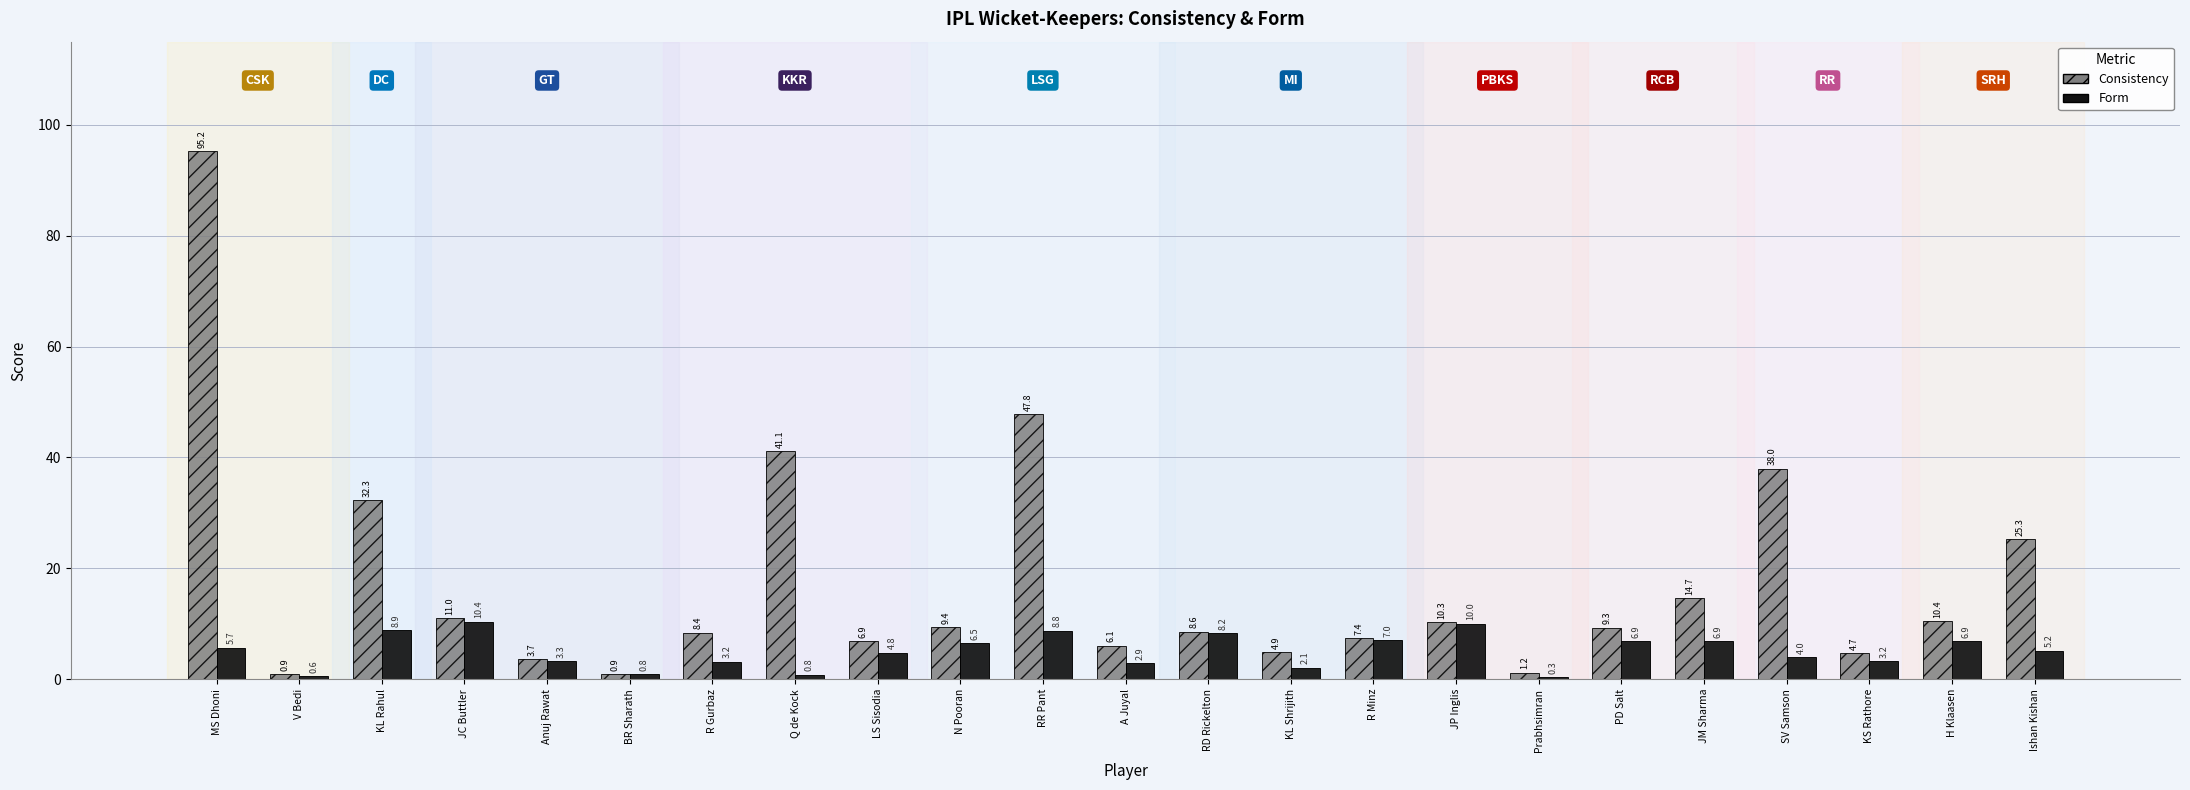

Reading left to right, extract all data points from this chart.

Consistency: MS Dhoni=95.2	V Bedi=0.9	KL Rahul=32.3	JC Buttler=11.0	Anuj Rawat=3.7	BR Sharath=0.9	R Gurbaz=8.4	Q de Kock=41.1	LS Sisodia=6.9	N Pooran=9.4	RR Pant=47.8	A Juyal=6.1	RD Rickelton=8.6	KL Shrijith=4.9	R Minz=7.4	JP Inglis=10.3	Prabhsimran=1.2	PD Salt=9.3	JM Sharma=14.7	SV Samson=38.0	KS Rathore=4.7	H Klaasen=10.4	Ishan Kishan=25.3
Form: MS Dhoni=5.7	V Bedi=0.6	KL Rahul=8.9	JC Buttler=10.4	Anuj Rawat=3.3	BR Sharath=0.8	R Gurbaz=3.2	Q de Kock=0.8	LS Sisodia=4.8	N Pooran=6.5	RR Pant=8.8	A Juyal=2.9	RD Rickelton=8.2	KL Shrijith=2.1	R Minz=7.0	JP Inglis=10.0	Prabhsimran=0.3	PD Salt=6.9	JM Sharma=6.9	SV Samson=4.0	KS Rathore=3.2	H Klaasen=6.9	Ishan Kishan=5.2